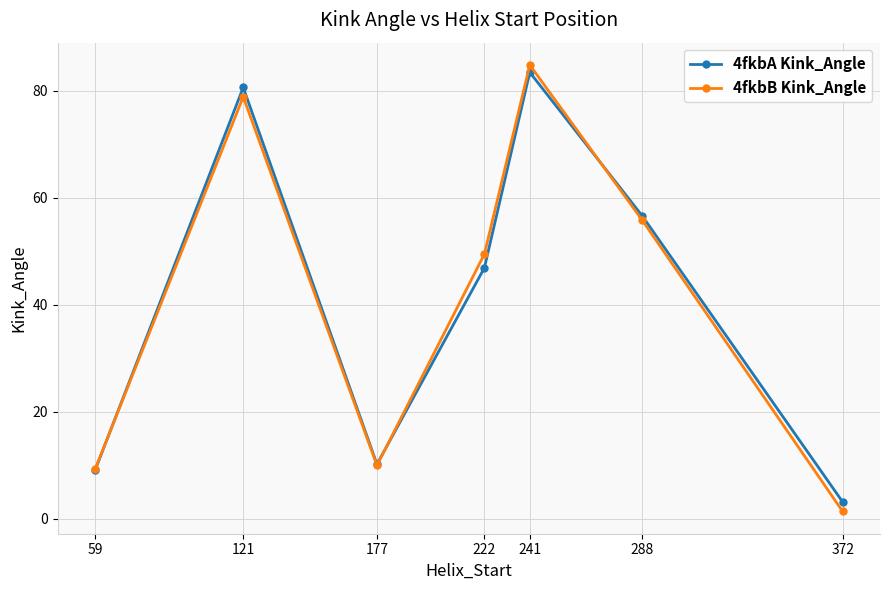

True or false: 4fkbA Kink_Angle has a value of 56.7 at 288.

True